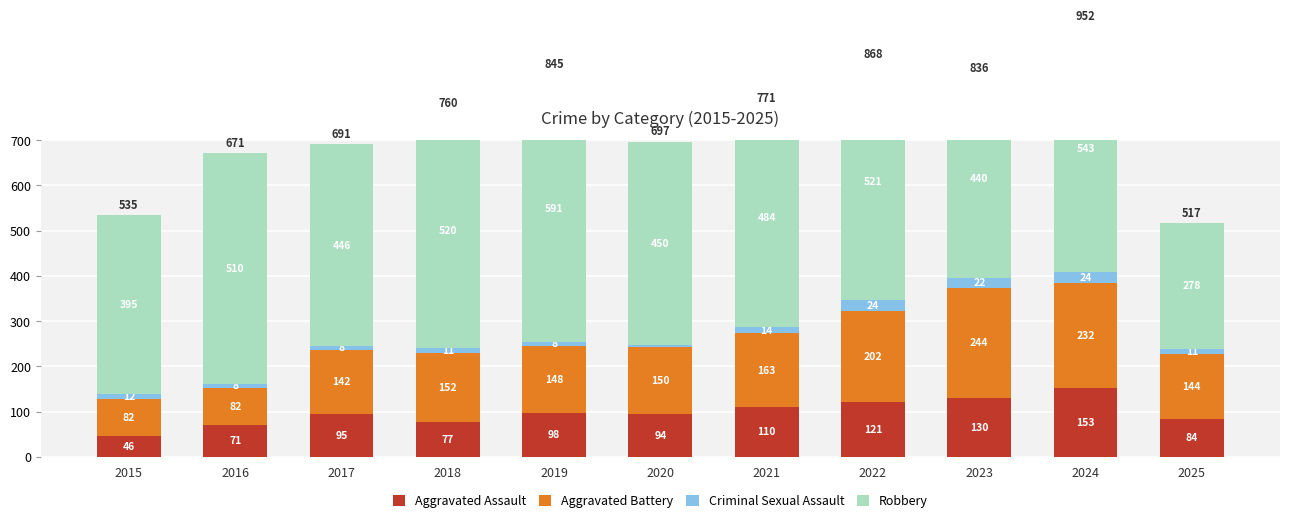

Where is Aggravated Assault nearest to the value 99?

2019